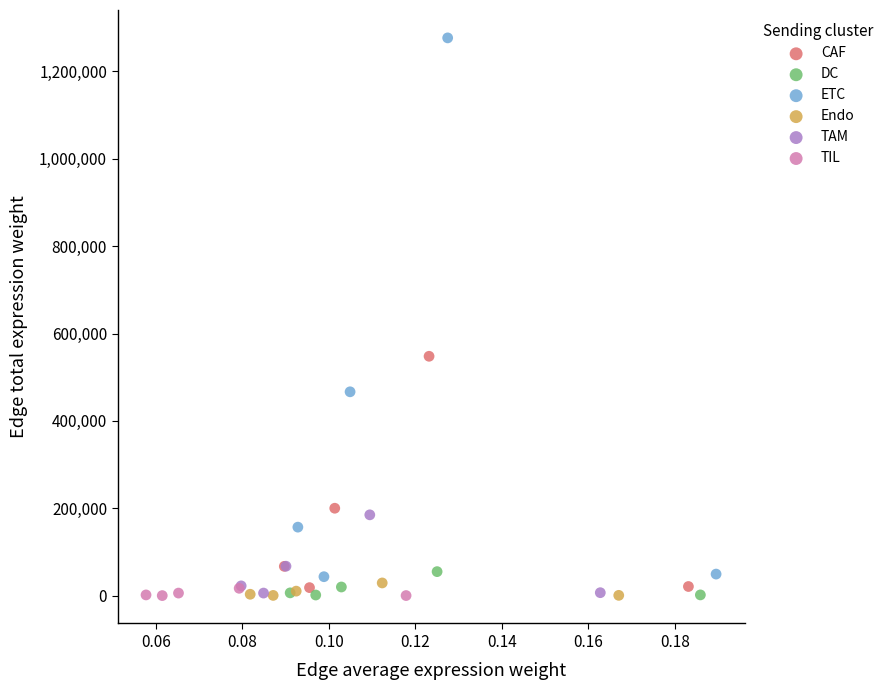

What are all the series names shown in the legend?

CAF, DC, ETC, Endo, TAM, TIL